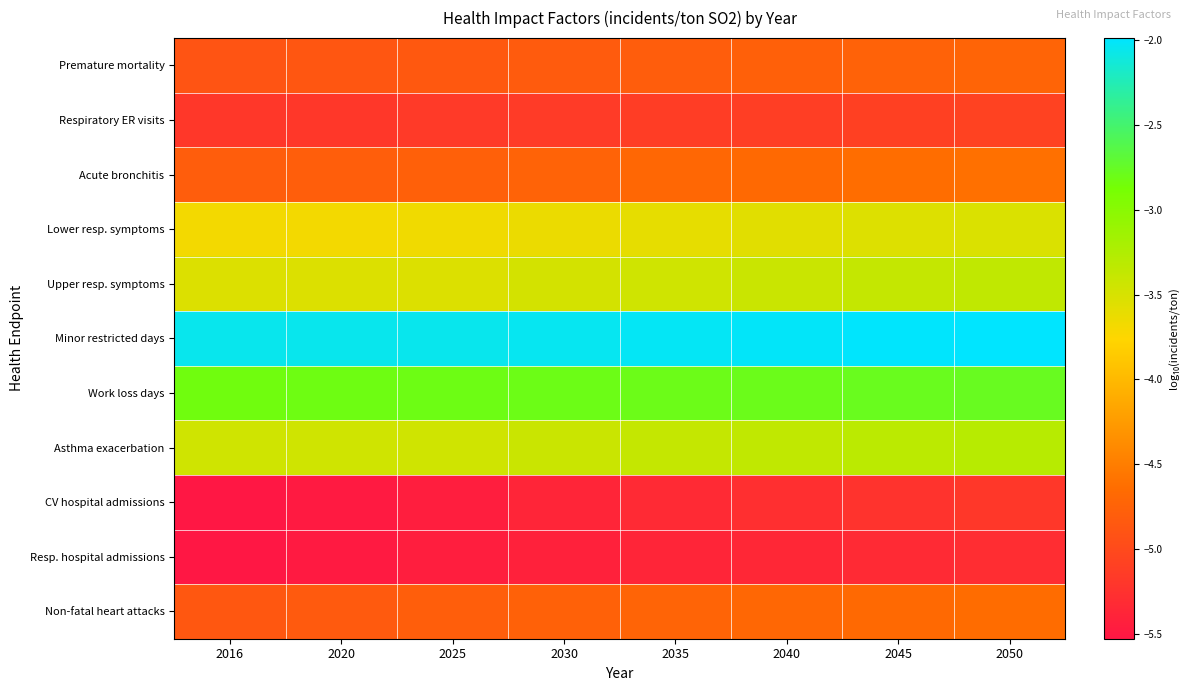

At how many categories does at least one series exceed -3?

8